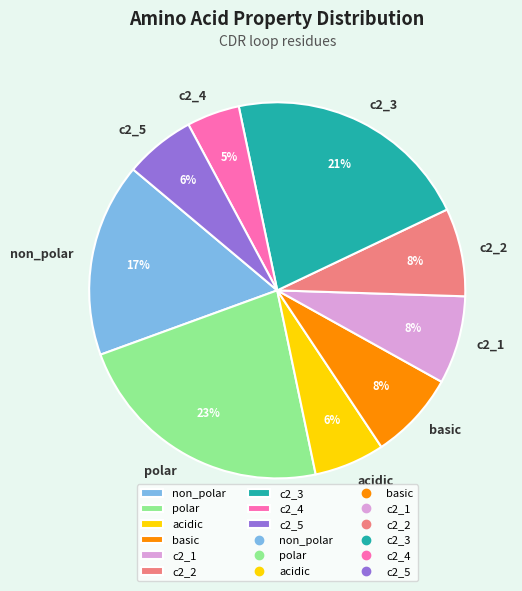

To the nearest percent, what is the difference between the basic and acidic slice percentages?

2%